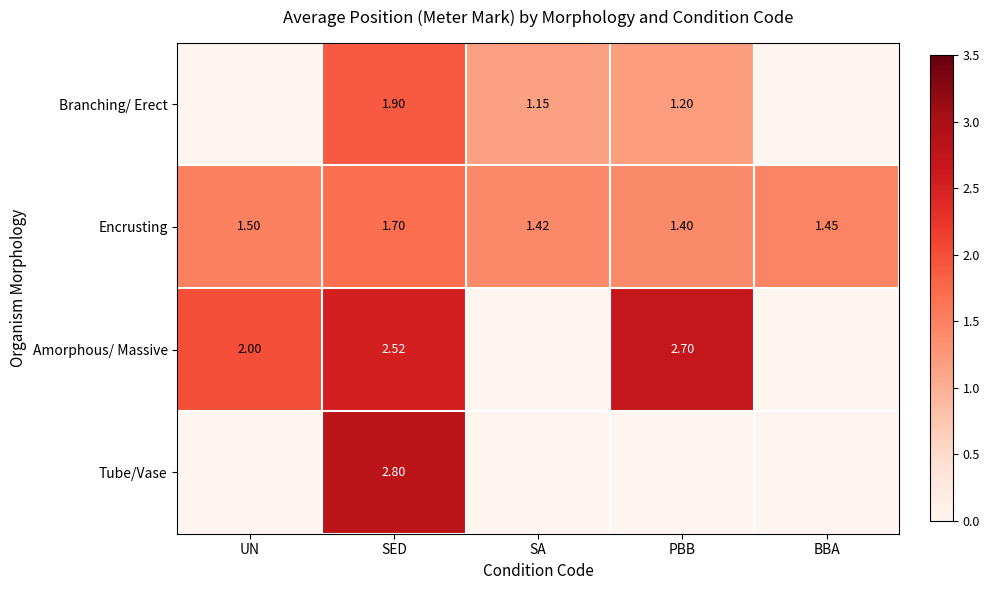

List the labels in order of Encrusting value, largest first.

SED, UN, BBA, SA, PBB